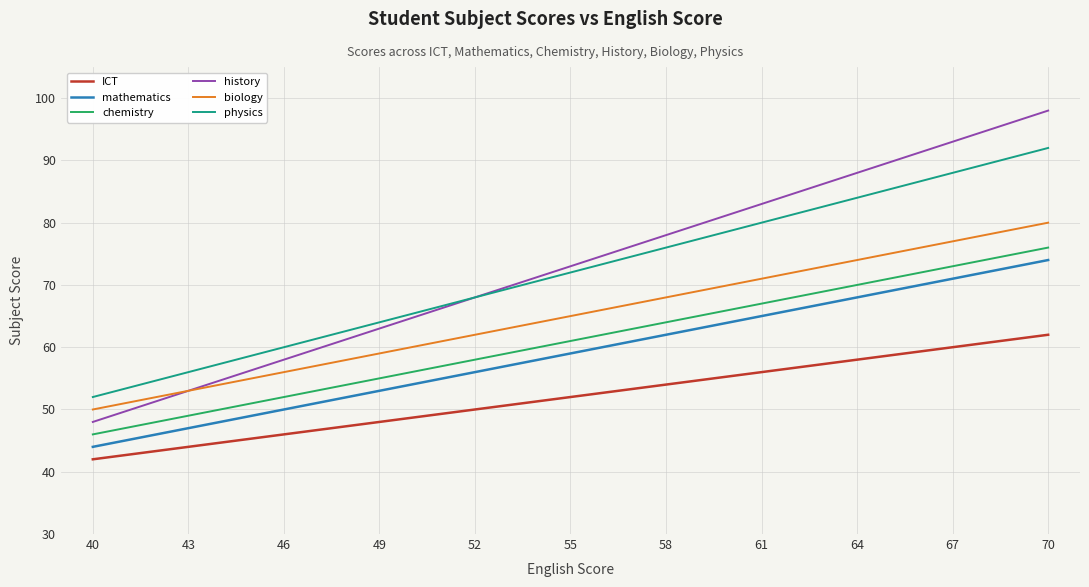

Reading left to right, list all the values displayed in this chart.

ICT: 40=42	43=44	46=46	49=48	52=50	55=52	58=54	61=56	64=58	67=60	70=62
mathematics: 40=44	43=47	46=50	49=53	52=56	55=59	58=62	61=65	64=68	67=71	70=74
chemistry: 40=46	43=49	46=52	49=55	52=58	55=61	58=64	61=67	64=70	67=73	70=76
history: 40=48	43=53	46=58	49=63	52=68	55=73	58=78	61=83	64=88	67=93	70=98
biology: 40=50	43=53	46=56	49=59	52=62	55=65	58=68	61=71	64=74	67=77	70=80
physics: 40=52	43=56	46=60	49=64	52=68	55=72	58=76	61=80	64=84	67=88	70=92